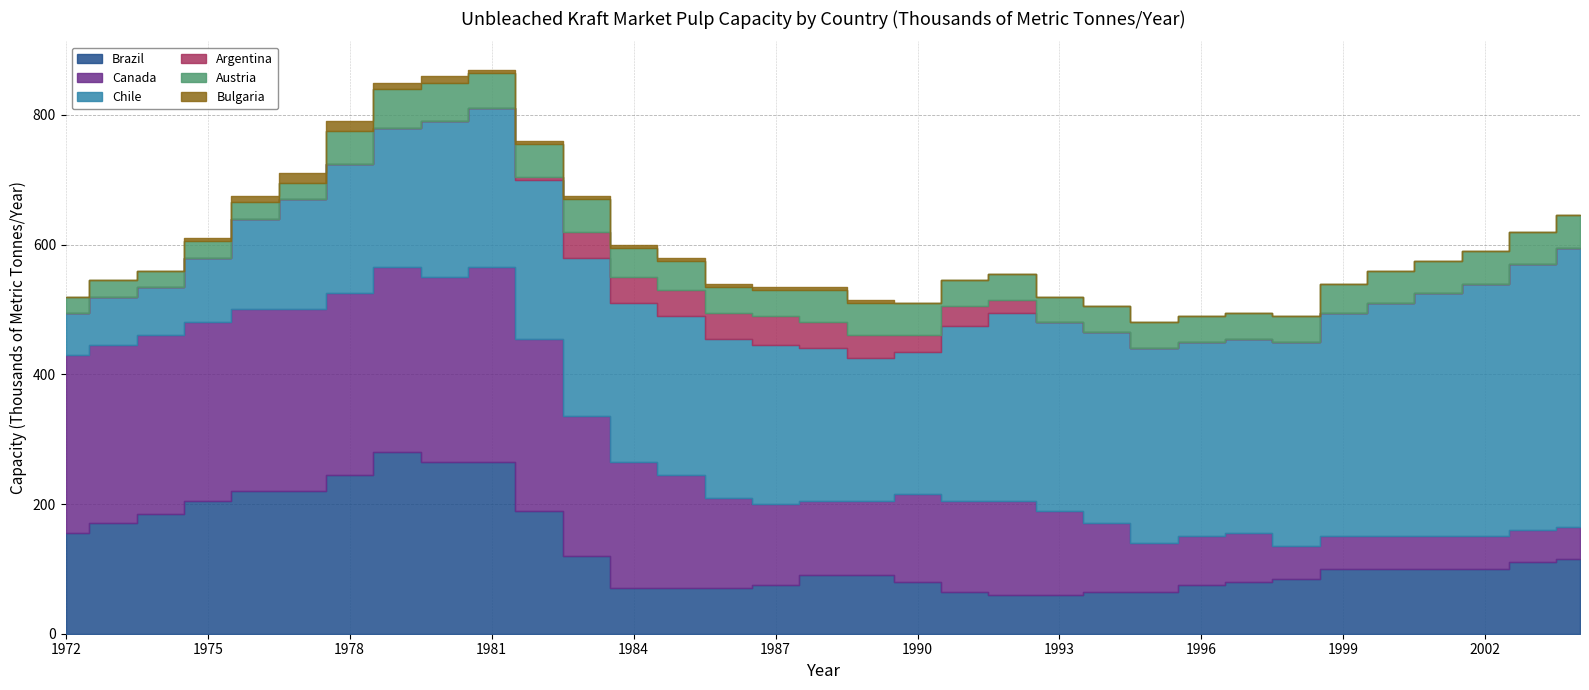

At which label does Brazil reach its peak?

1979